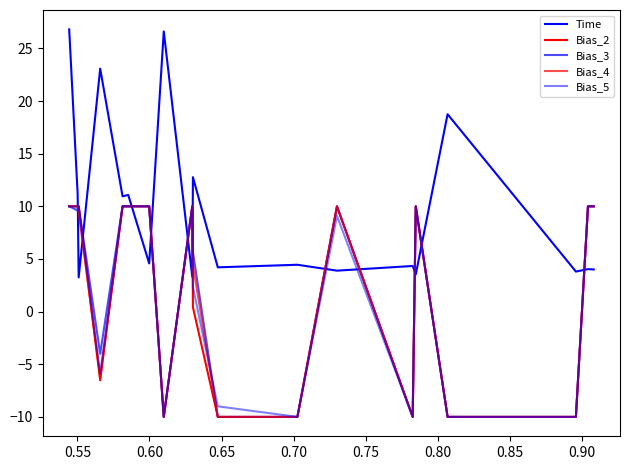

Reading left to right, list all the values displayed in this chart.

Time: 26.8	11.1	3.2	23.1	10.9	11.1	4.6	26.6	3.3	12.8	4.2	4.5	3.9	4.3	3.5	18.7	3.8	4.0	4.0	4.0
Bias_2: 10.0	10.0	10.0	-6.5	10.0	10.0	10.0	-10.0	10.0	0.4	-10.0	-10.0	10.0	-10.0	10.0	-10.0	-10.0	10.0	10.0	10.0
Bias_3: 10.0	9.6	10.0	-4.0	10.0	10.0	10.0	-10.0	10.0	5.7	-10.0	-10.0	10.0	-10.0	10.0	-10.0	-10.0	10.0	10.0	10.0
Bias_4: 10.0	10.0	9.4	-6.2	10.0	10.0	10.0	-10.0	10.0	4.4	-10.0	-10.0	10.0	-10.0	10.0	-10.0	-10.0	10.0	10.0	10.0
Bias_5: 10.0	10.0	10.0	-5.9	10.0	10.0	10.0	-10.0	10.0	2.4	-9.0	-10.0	9.1	-10.0	10.0	-10.0	-10.0	10.0	10.0	10.0